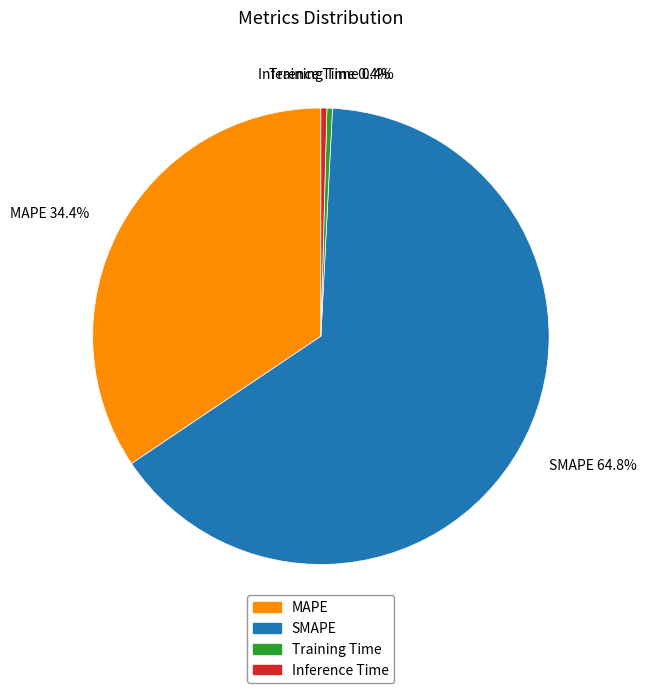

What is the total percentage of Inference Time and MAPE?

34.8%